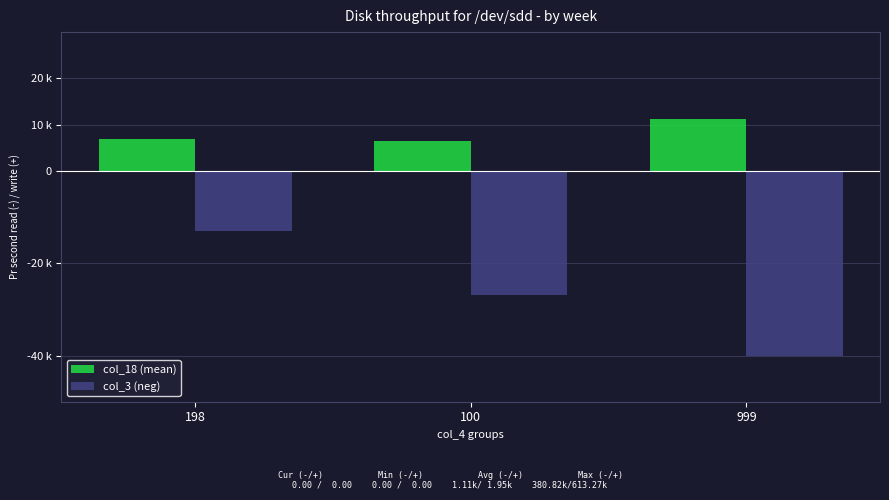

Which series has the widest spread of values?

col_3 (neg)